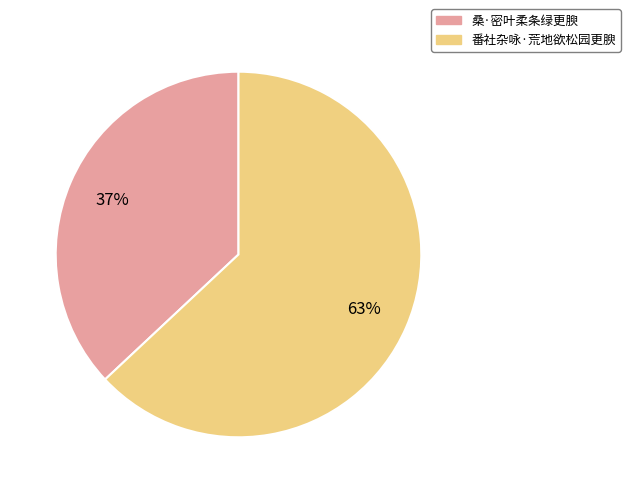

What is the ratio of the value at 桑·密叶柔条绿更腴 to the value at 番社杂咏·荒地欲松园更腴?

0.6